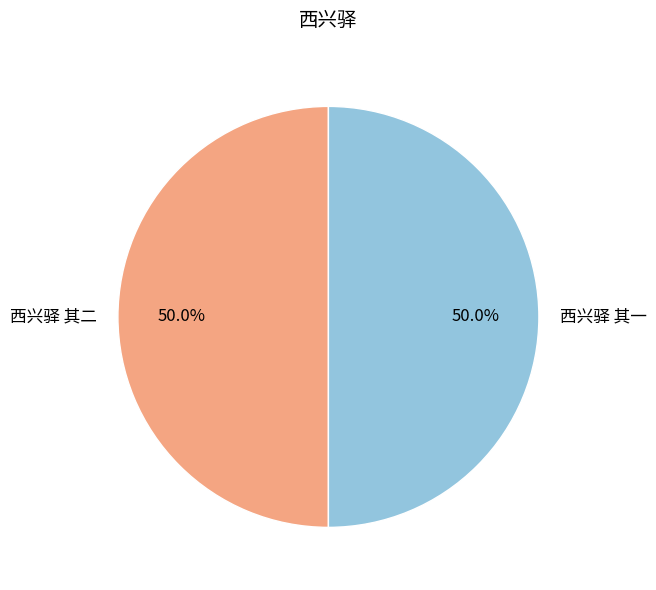

Combined, what portion of the pie is 西兴驿 其二 and 西兴驿 其一?

100.0%